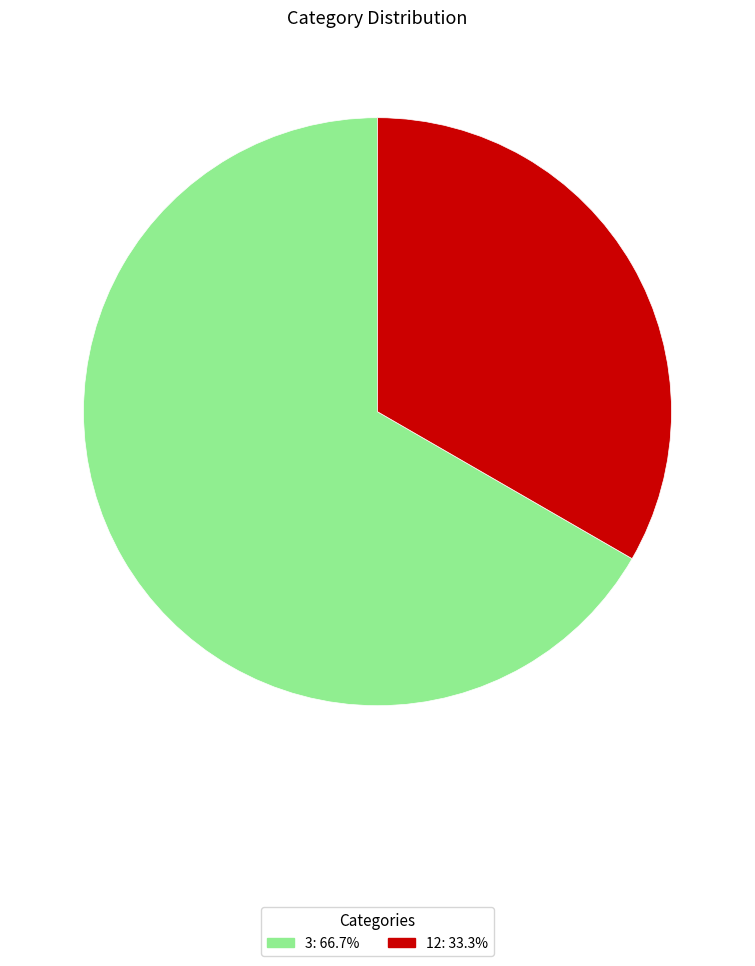

Which slice is the smallest?

12